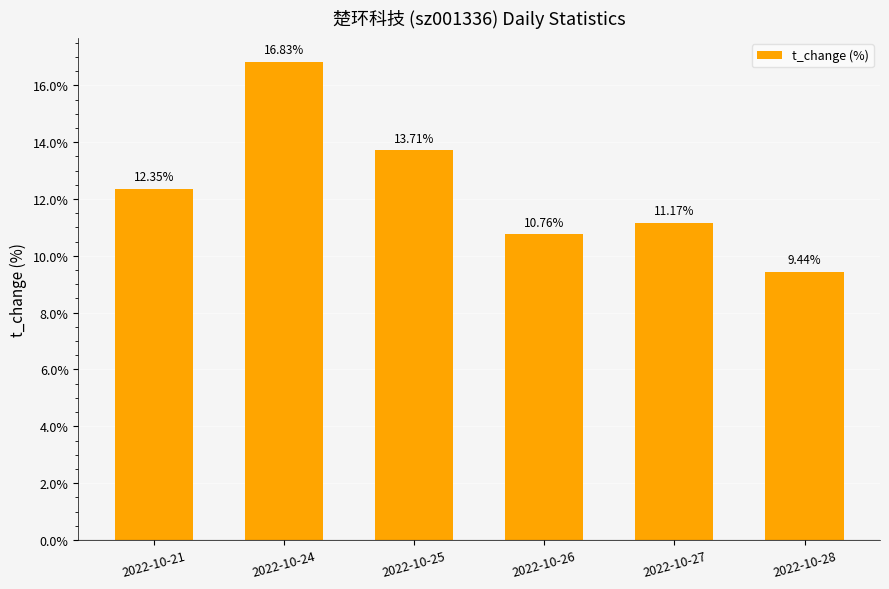

Approximately how many times larger is the value at 2022-10-26 compared to 2022-10-25?

0.8